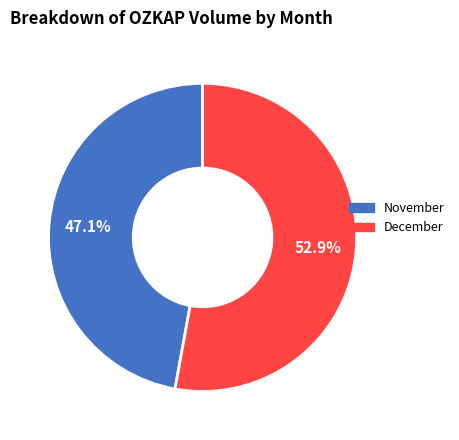

Count the number of slices in the pie.

2